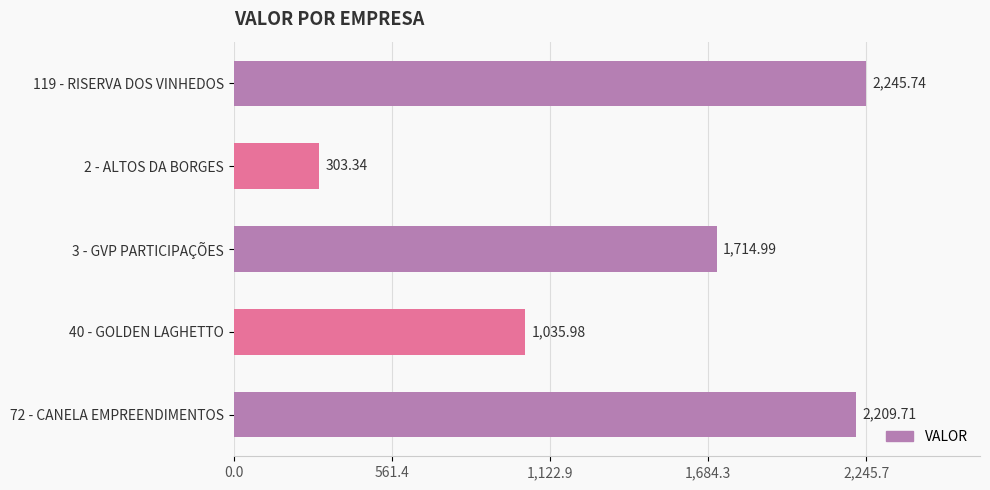

Count the number of categories in the chart.

5